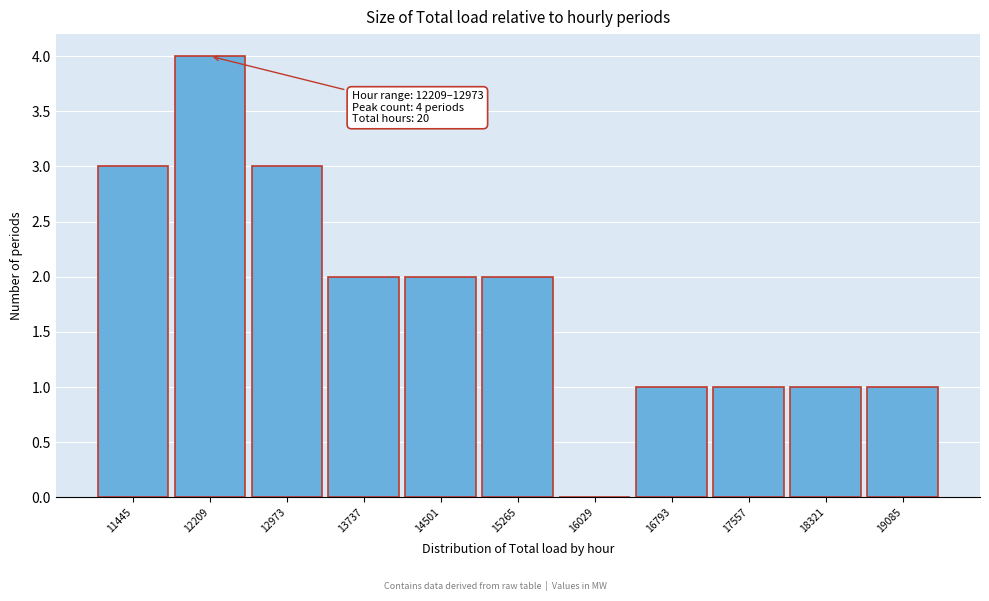

Reading left to right, extract all data points from this chart.

11445=3	12209=4	12973=3	13737=2	14501=2	15265=2	16029=0	16793=1	17557=1	18321=1	19085=1